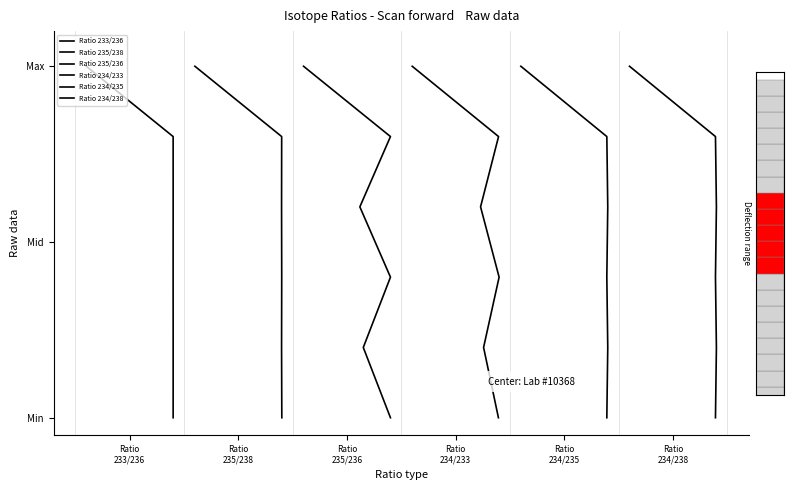

Rank the series at Ratio
234/238 from highest to lowest value.

Ratio 233/236, Ratio 235/238, Ratio 235/236, Ratio 234/233, Ratio 234/235, Ratio 234/238